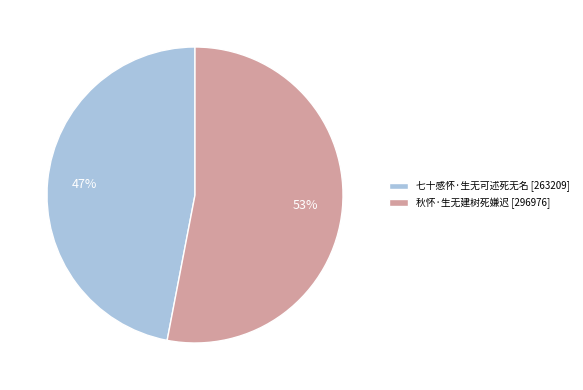

Does 七十感怀·生无可述死无名 represent more than half of the total?

No